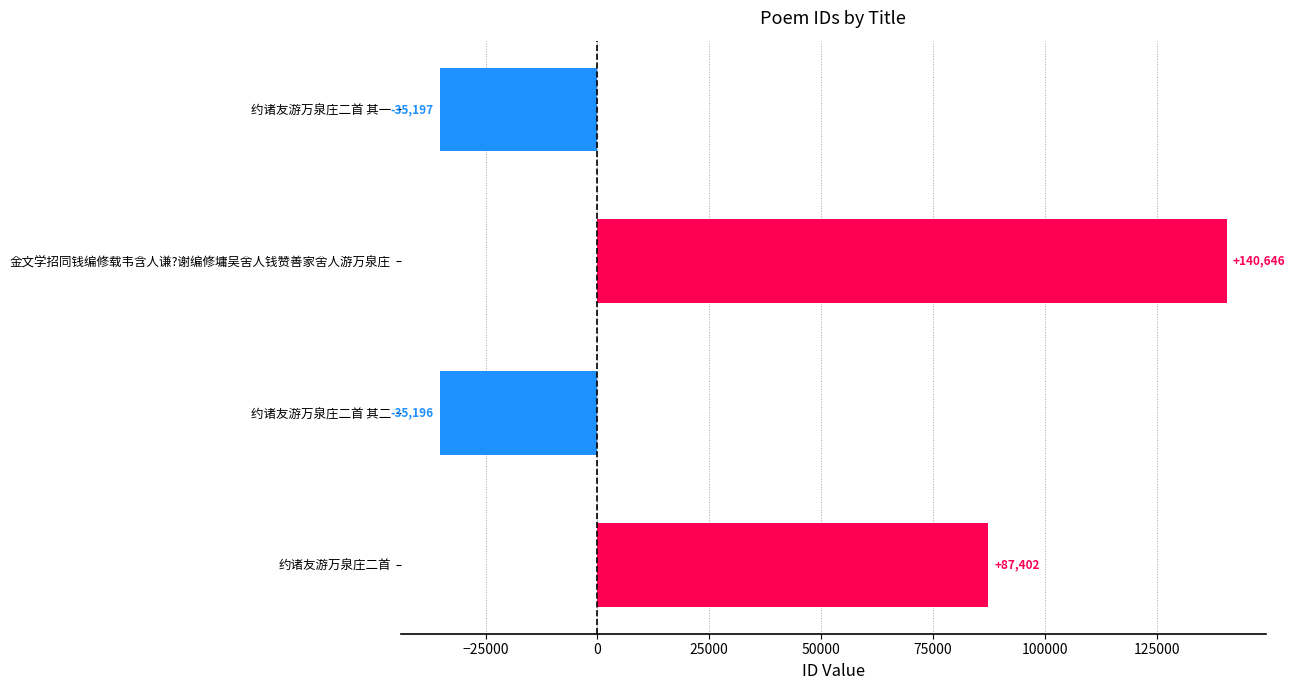

The value at 约诸友游万泉庄二首 其二 is -35196. True or false?

True